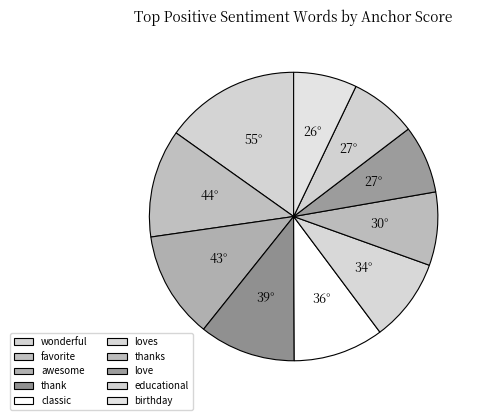

To the nearest percent, what percentage of the pie is awesome?

12%